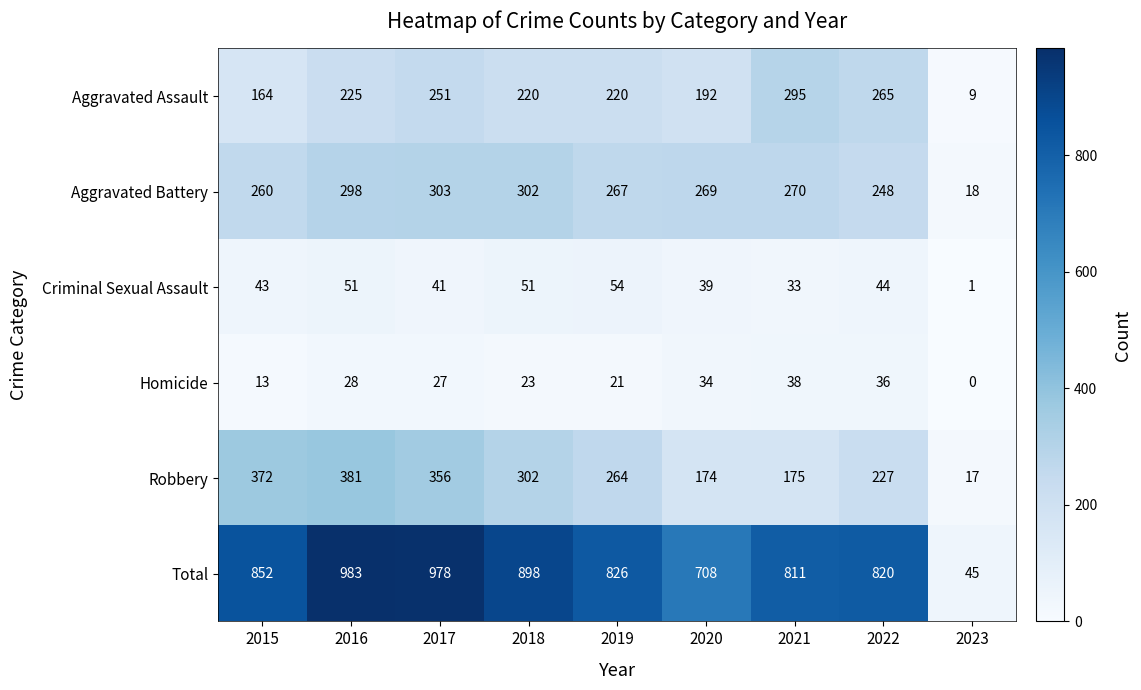

Which series has the largest total across all categories?

Total